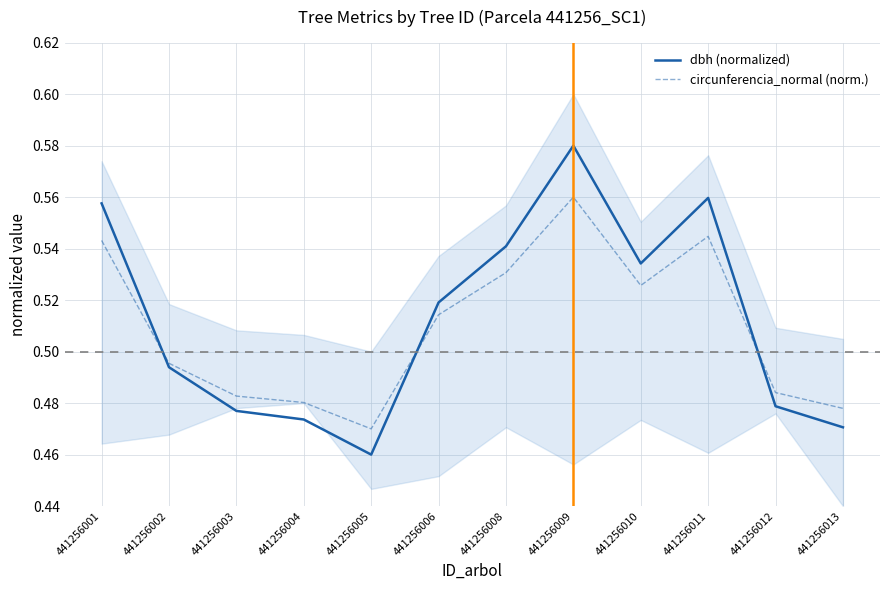

At which label is dbh (normalized) closest to 0?

441256005